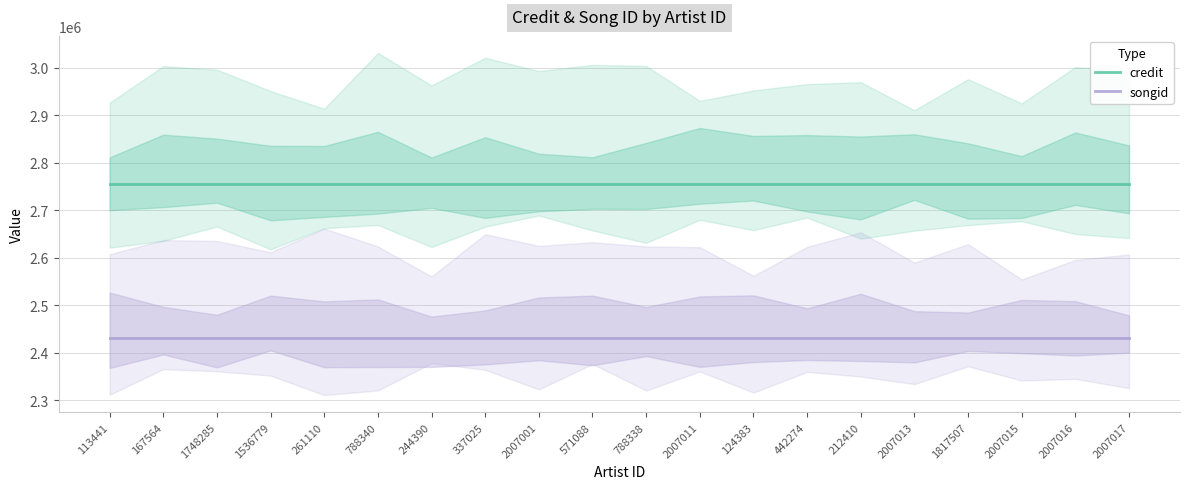

What is the average value of the credit series?

2755023